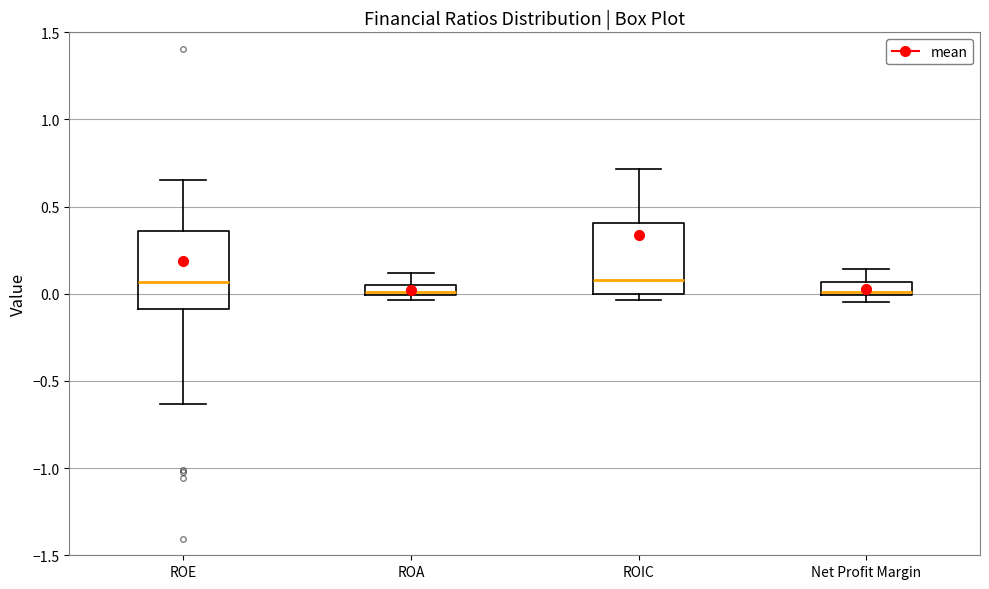

Where is the lower edge of the box for ROA on the y-axis? The values are not printed on the chart, so give them approximately, as read against the axis.

0.00